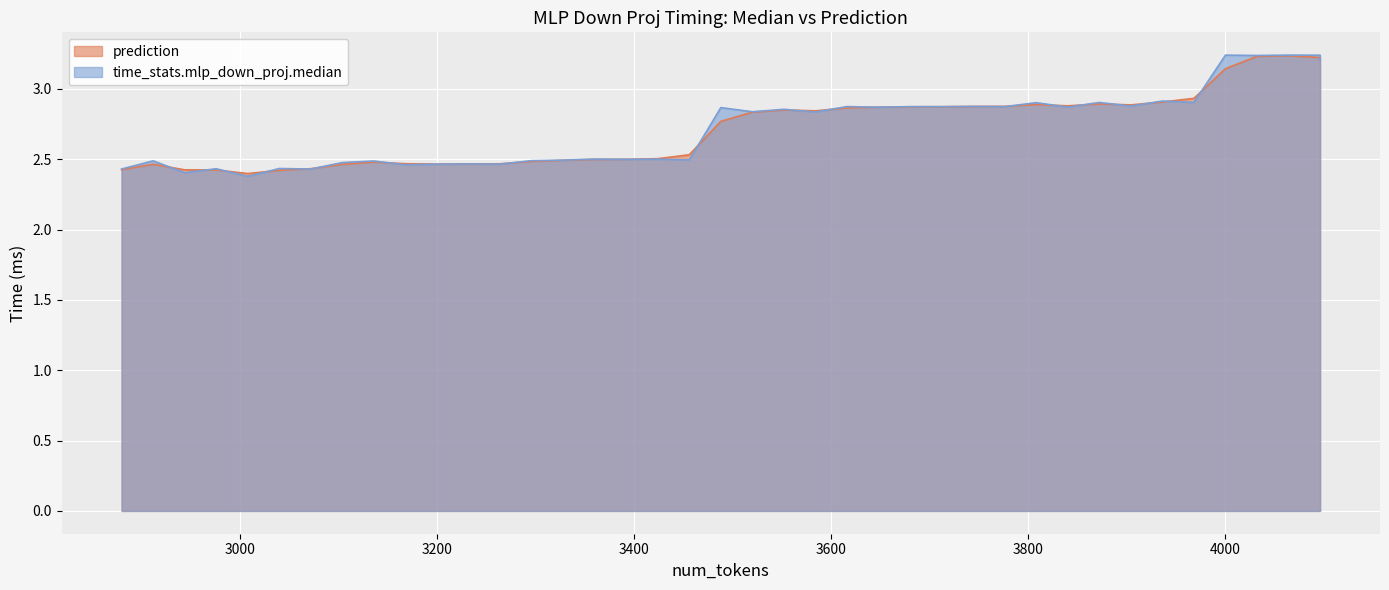

Is the value of prediction at 3808 greater than the value of time_stats.mlp_down_proj.median at 3328?

Yes